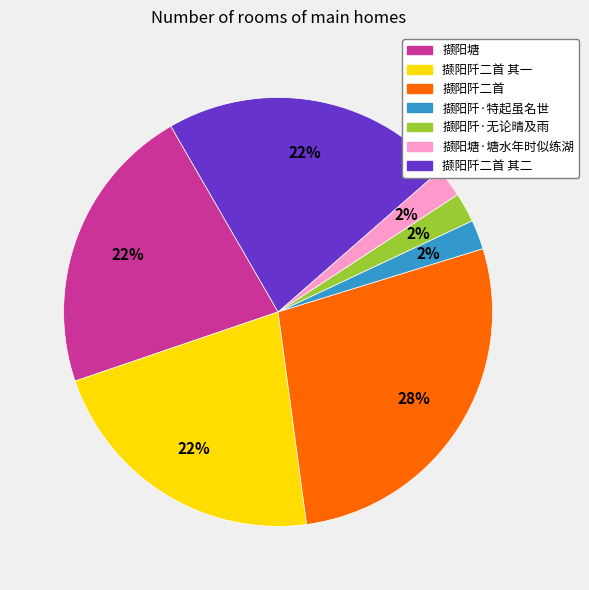

To the nearest percent, what is the average slice percentage?

14%